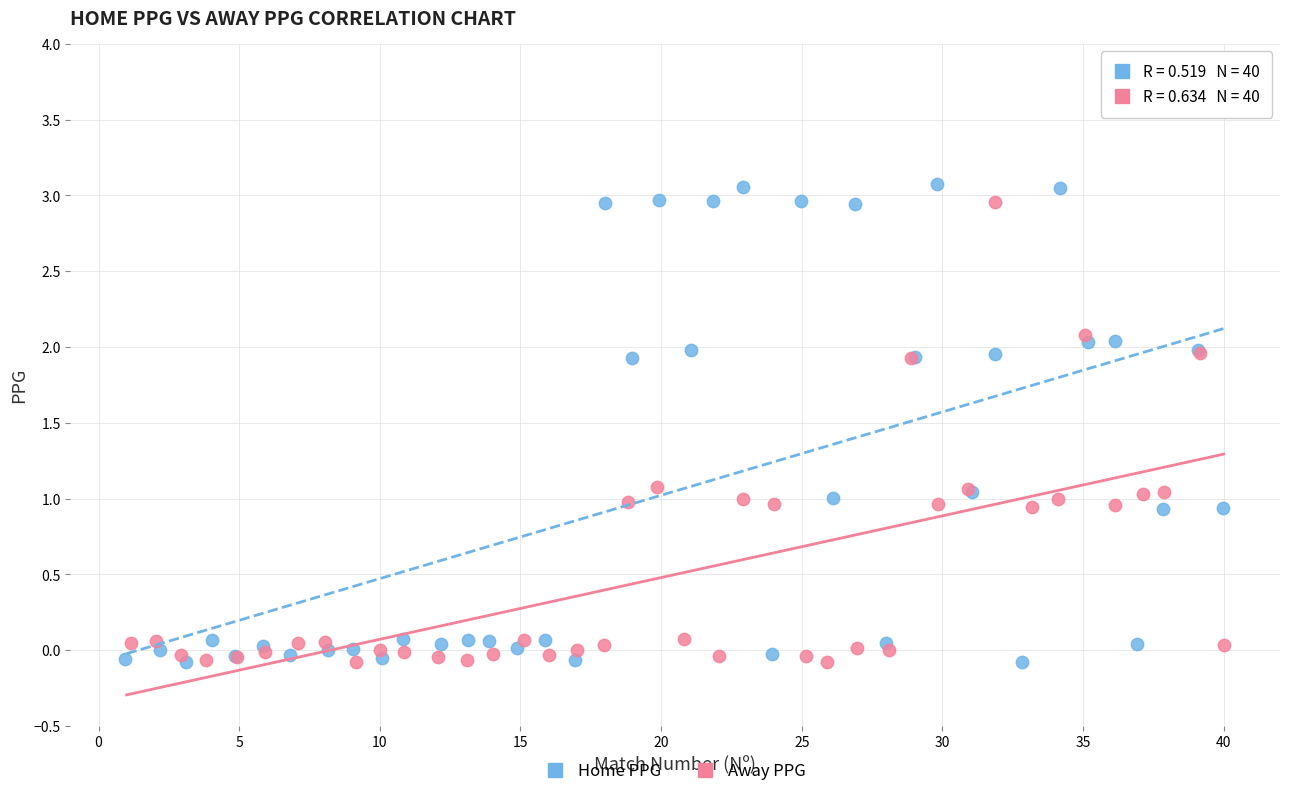

Which series contains the highest Y value?

Home PPG